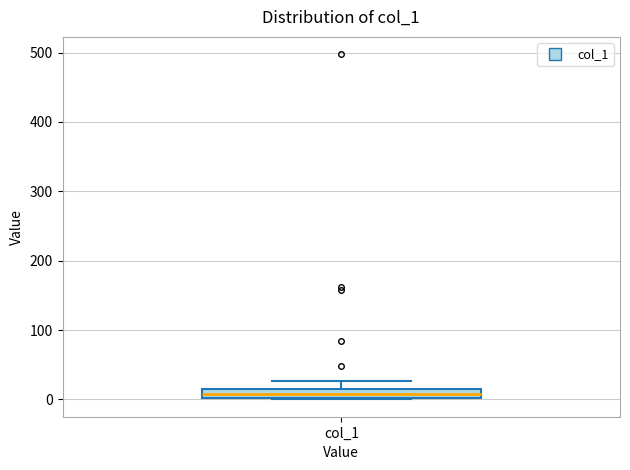

Where is the upper edge of the box for col_1 on the y-axis? The values are not printed on the chart, so give them approximately, as read against the axis.

10